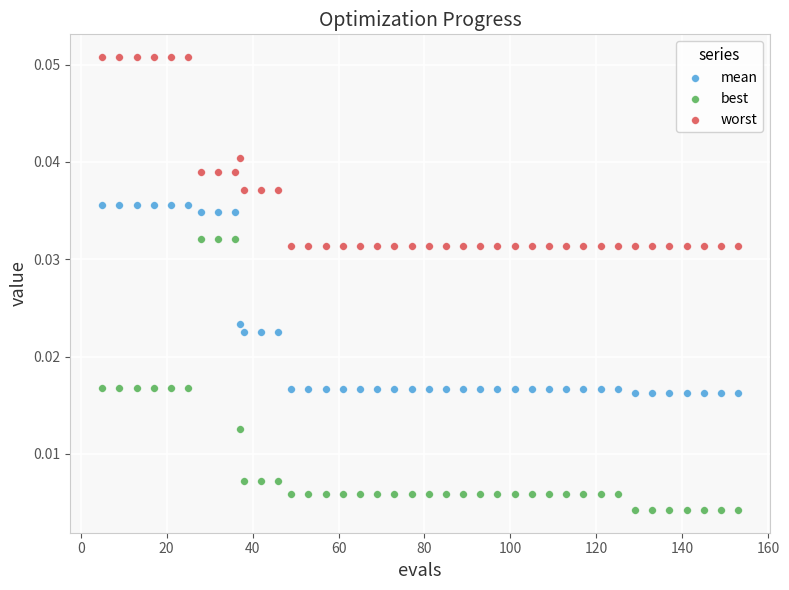

Which series contains the highest Y value?

worst